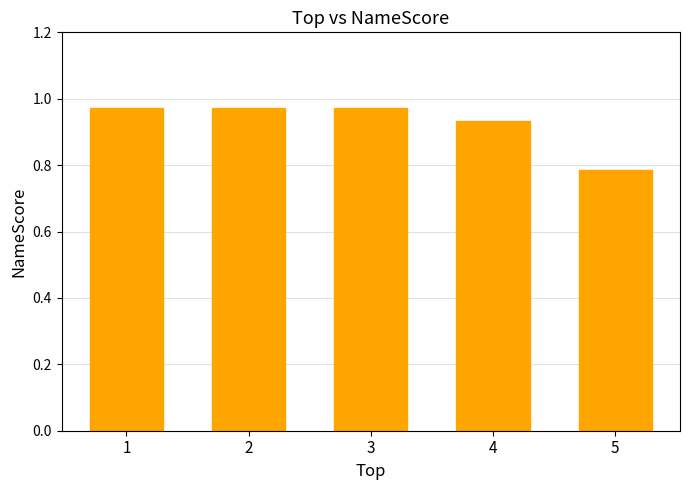

How many series are shown in this chart?

1